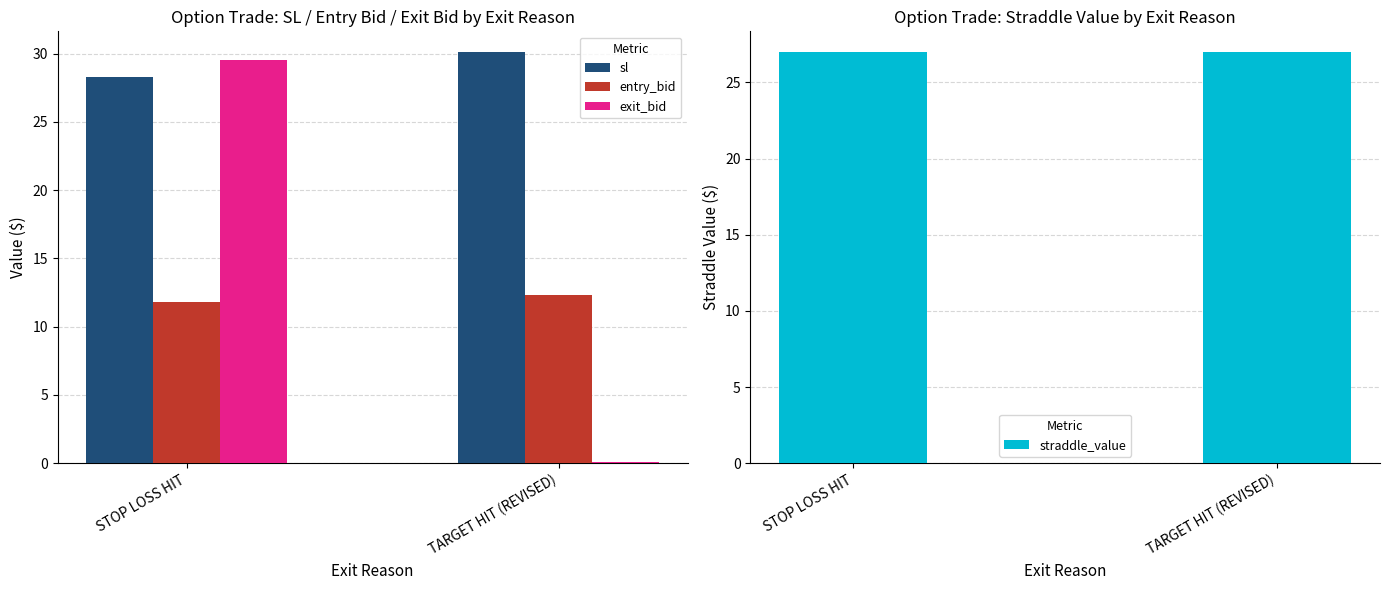

At which label does straddle_value reach its minimum?

STOP LOSS HIT